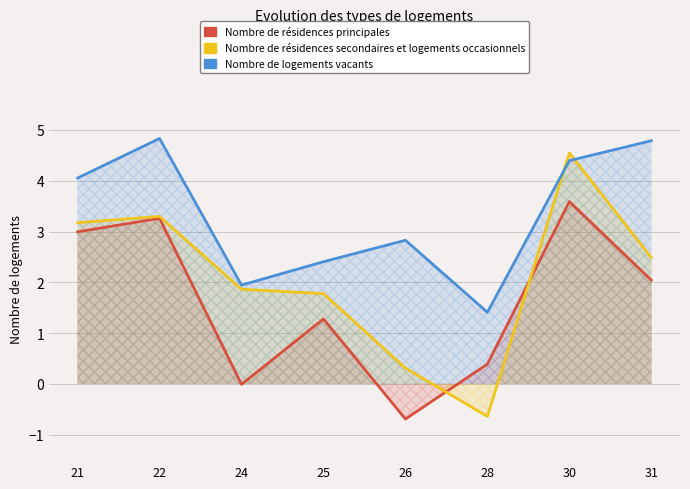

How many interior local valleys does the Nombre de résidences secondaires et logements occasionnels series have?

1